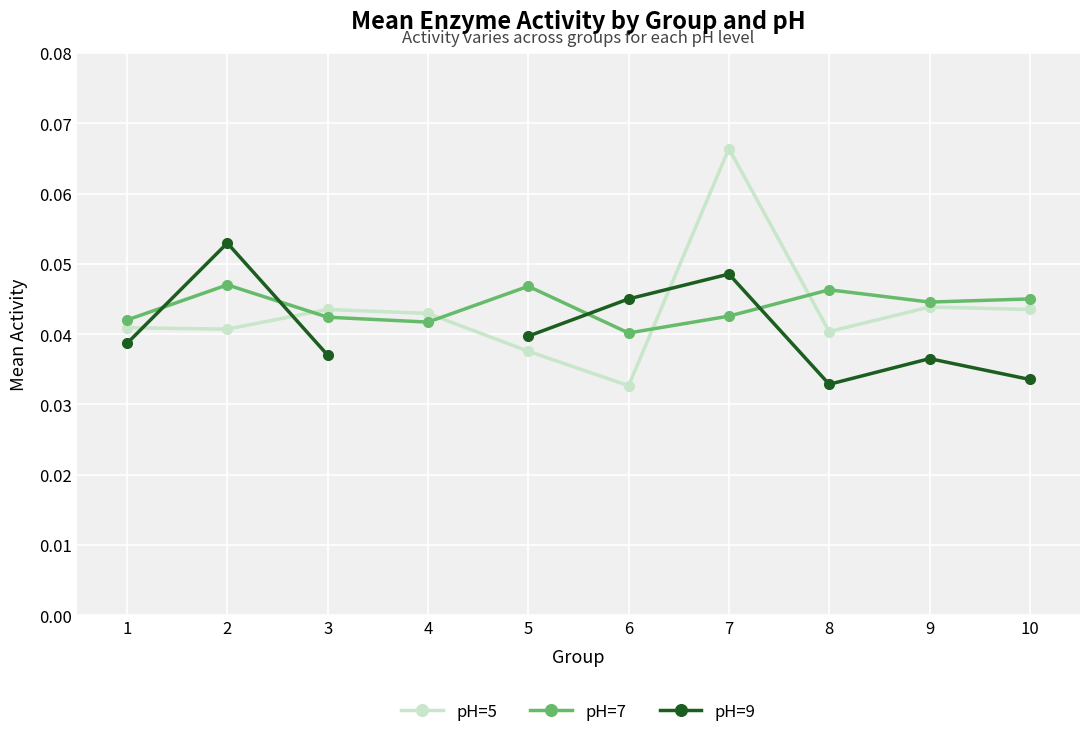

What are all the series names shown in the legend?

pH=5, pH=7, pH=9